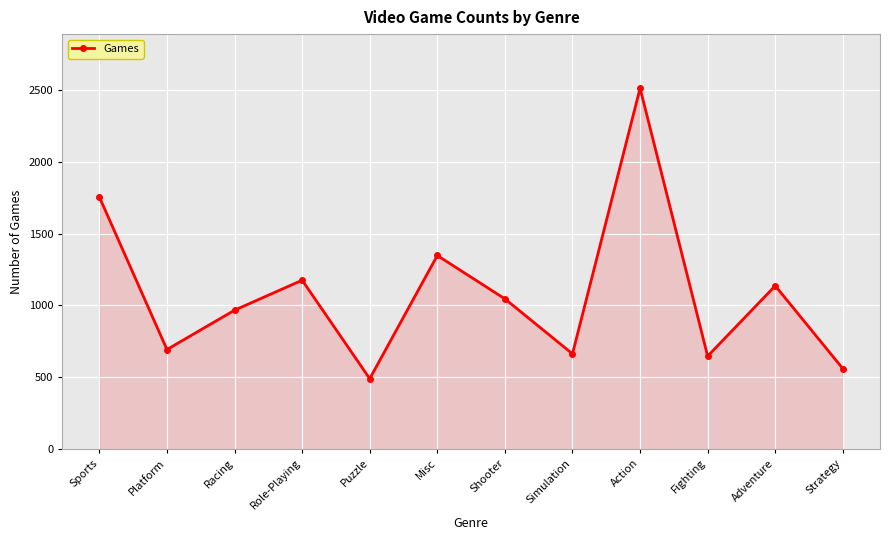

True or false: the data shows 570 at Shooter.

False